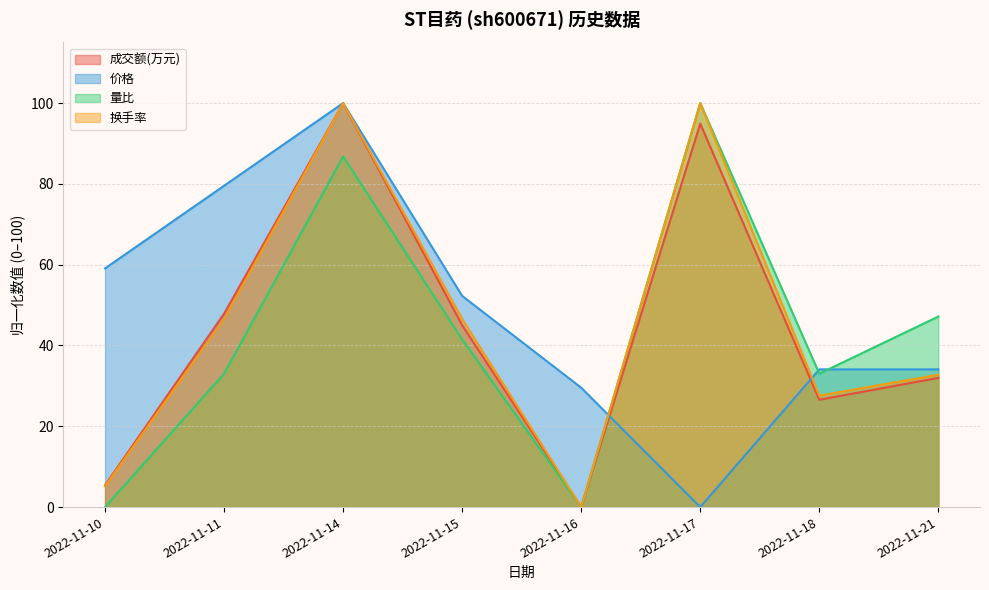

At how many categories does at least one series exceed 35?

6